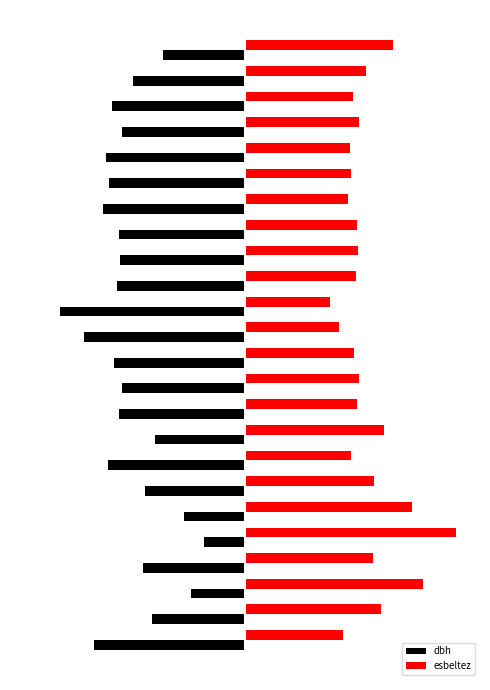

What is the difference between the maximum and minimum values in the dbh series?

36.7